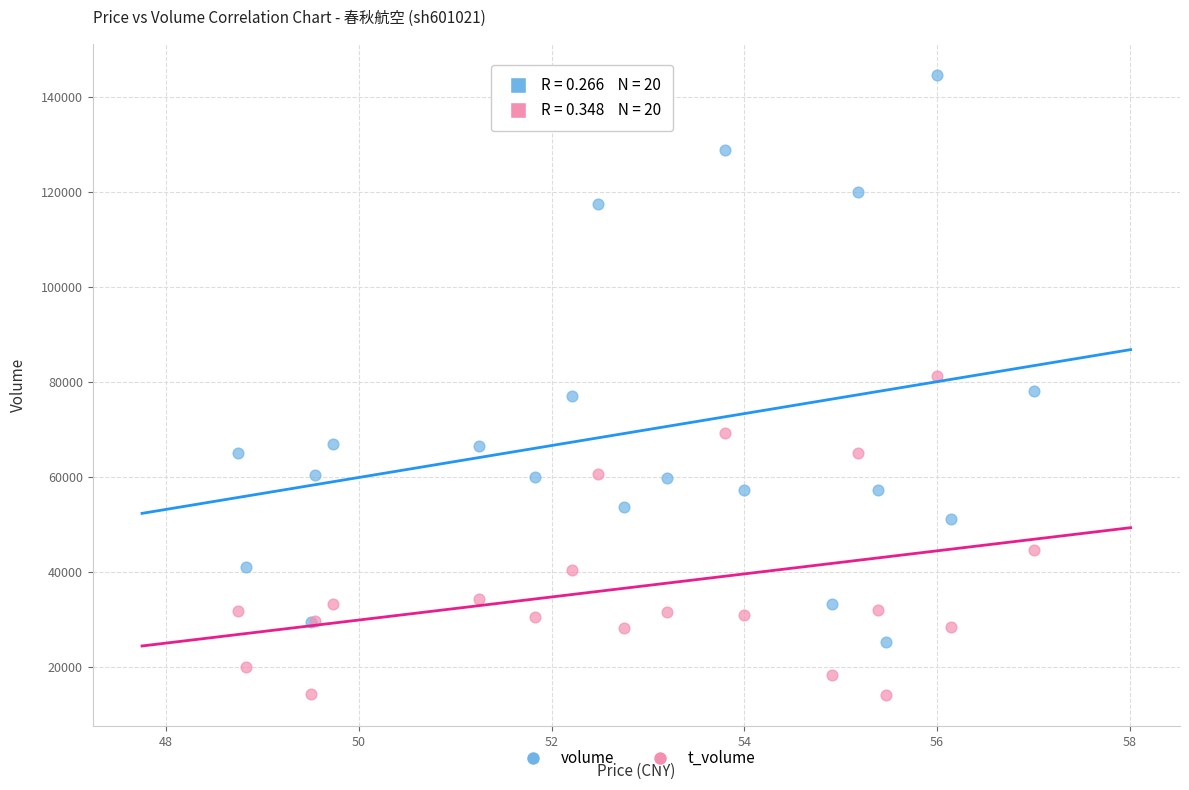

What are all the series names shown in the legend?

volume, t_volume